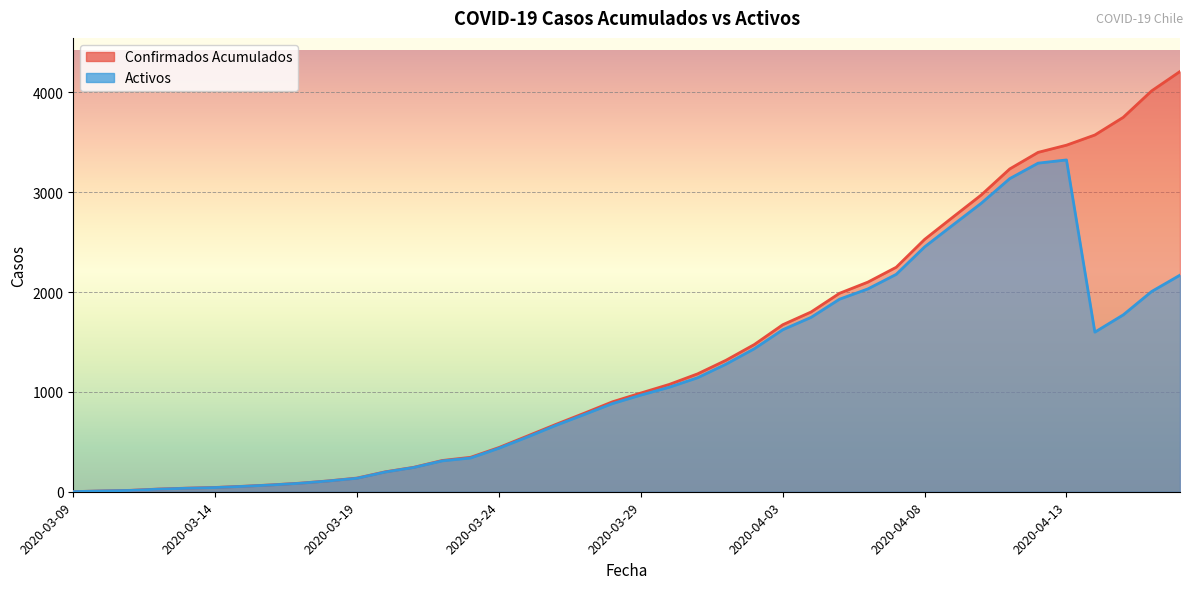

What is the value of the Activos point at the 13th from the left?

243